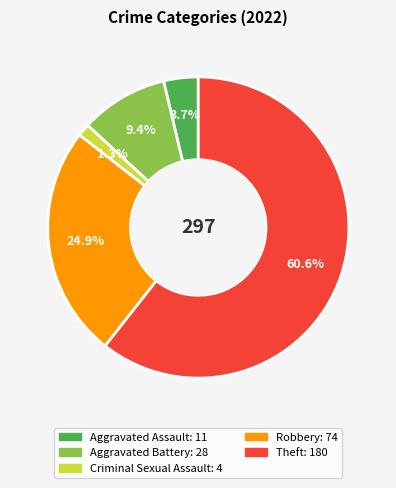

Which slice represents more than half of the pie?

Theft